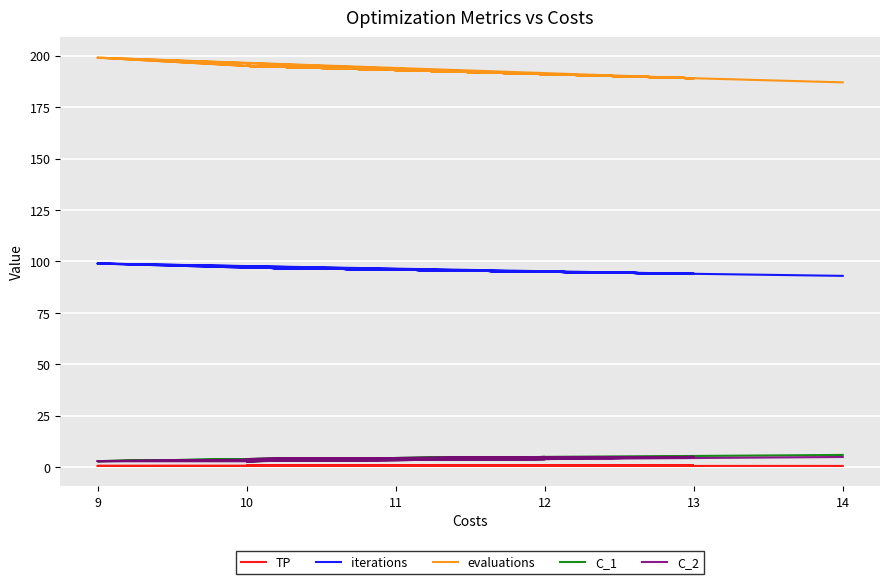

In evaluations, how many points are lower than both neighbors (excluding endpoints)?

13